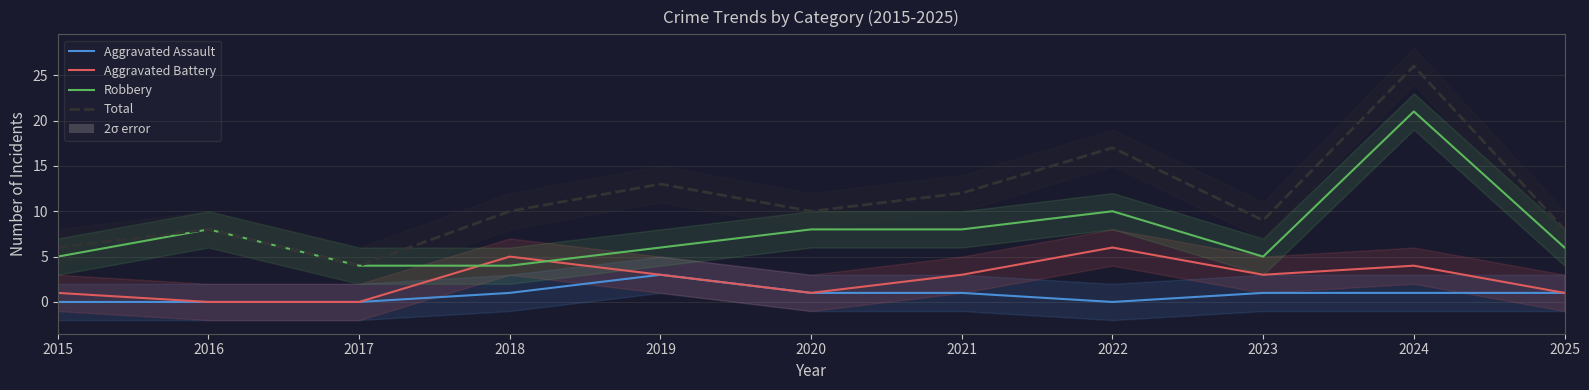

Is it true that Total equals 17 at 2019?

False